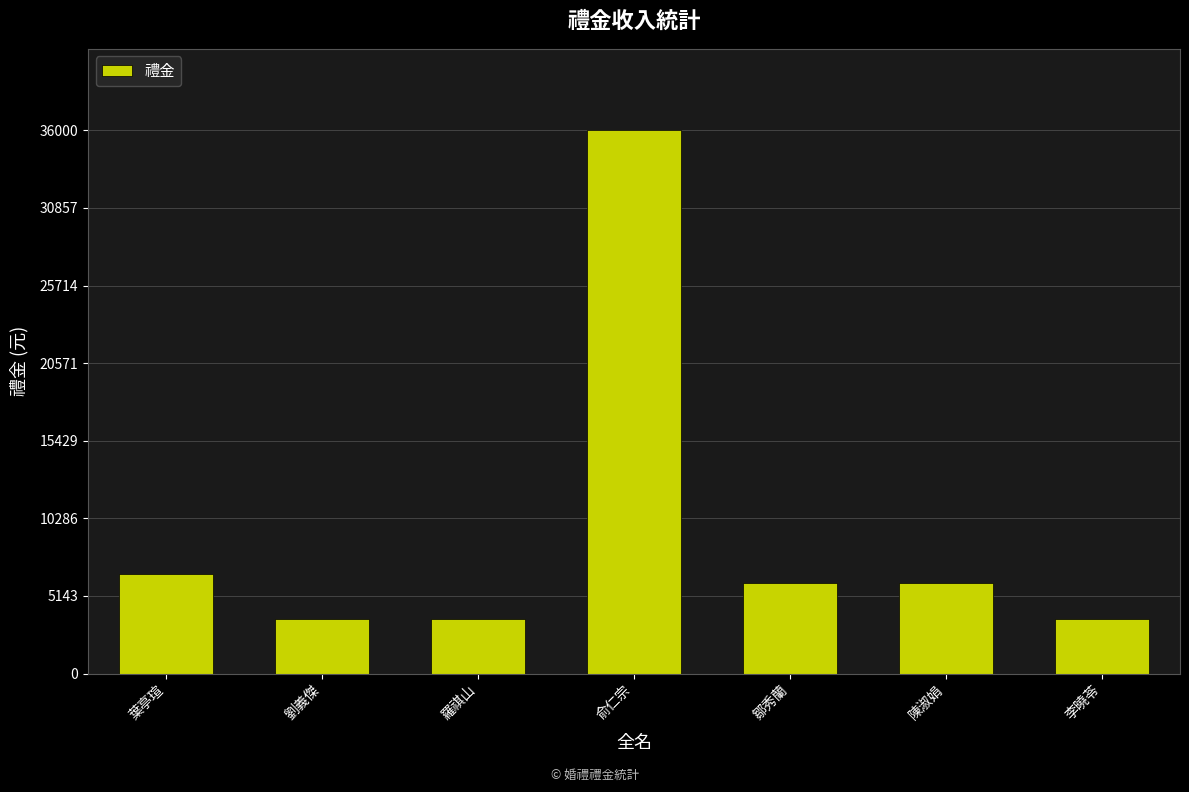

What is the greatest value displayed?

36000